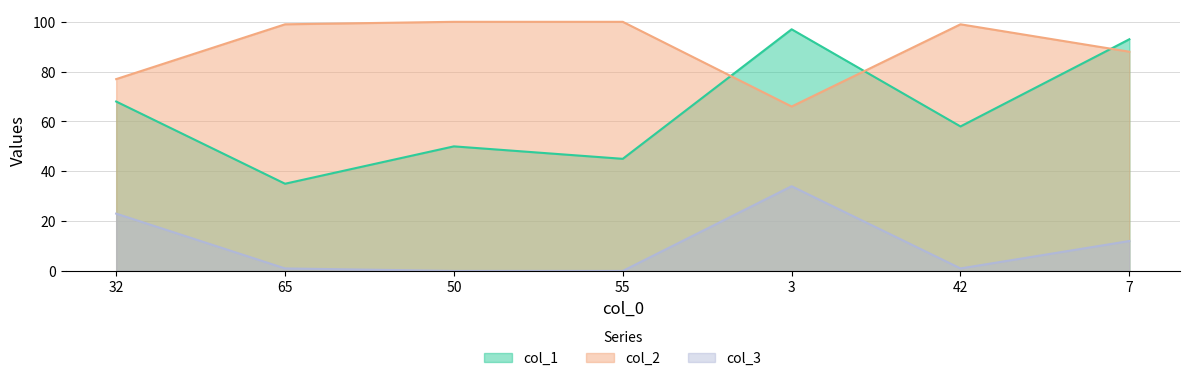

How many lines are shown in the chart?

3